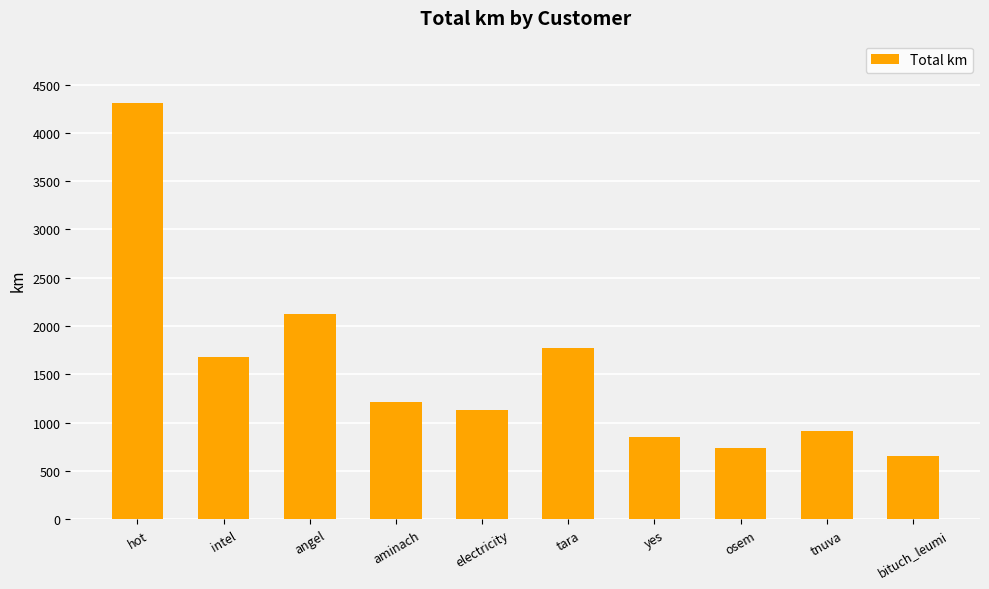

Reading left to right, what are all the values shown in this chart?

hot=4307.4	intel=1681.3	angel=2120.6	aminach=1217.7	electricity=1134.7	tara=1776.0	yes=851.0	osem=736.0	tnuva=918.6	bituch_leumi=653.5